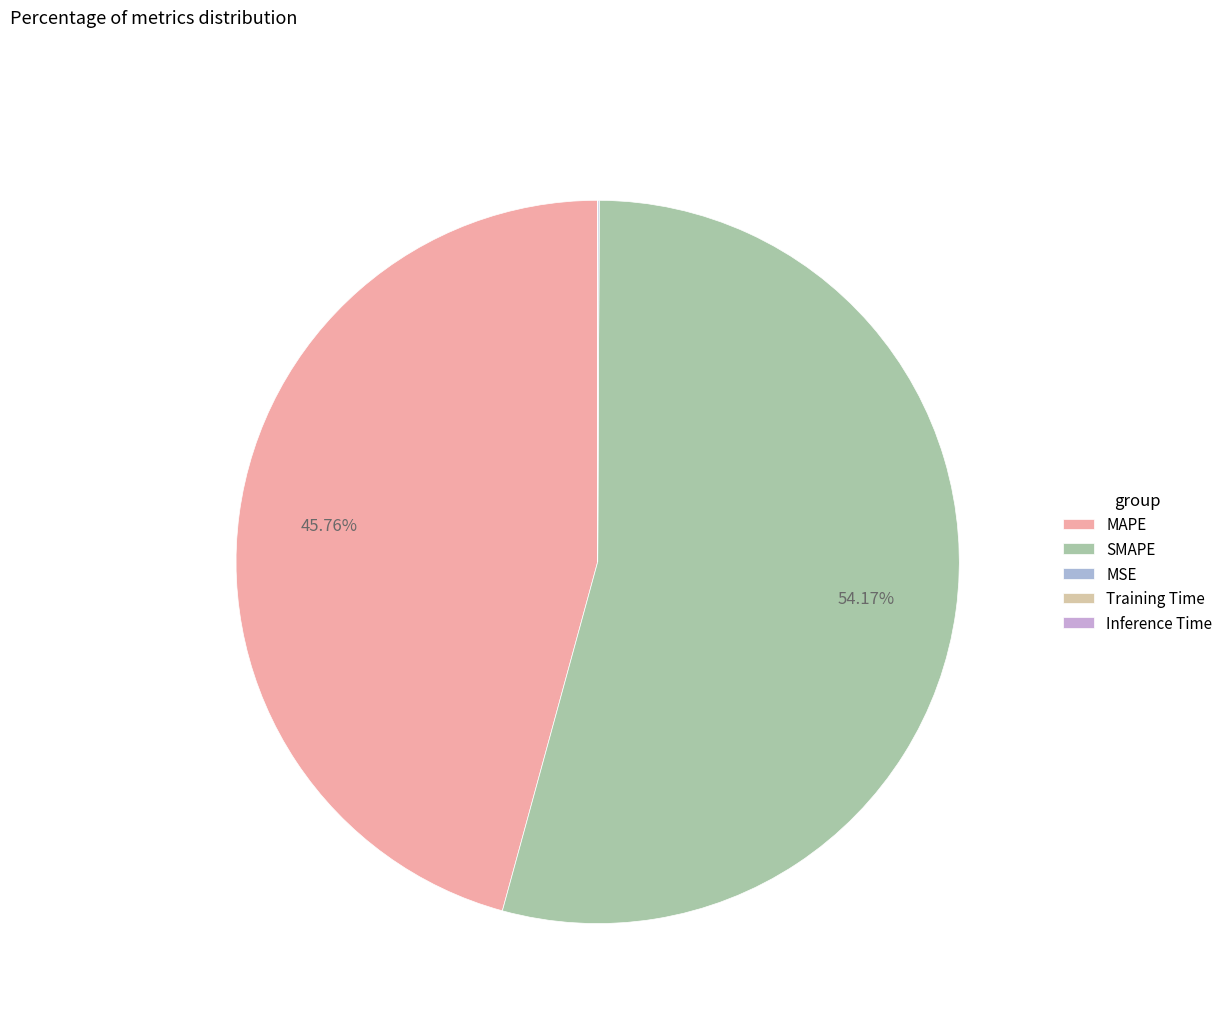

To the nearest percent, what percentage of the pie is SMAPE?

54%